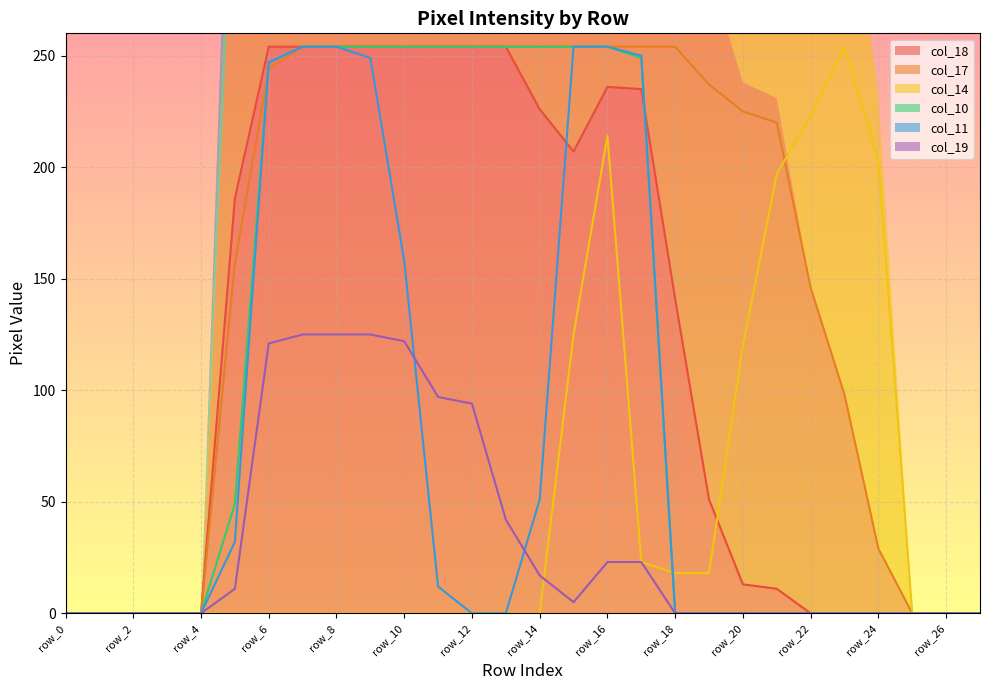

In col_19, how many points are lower than both neighbors (excluding endpoints)?

1